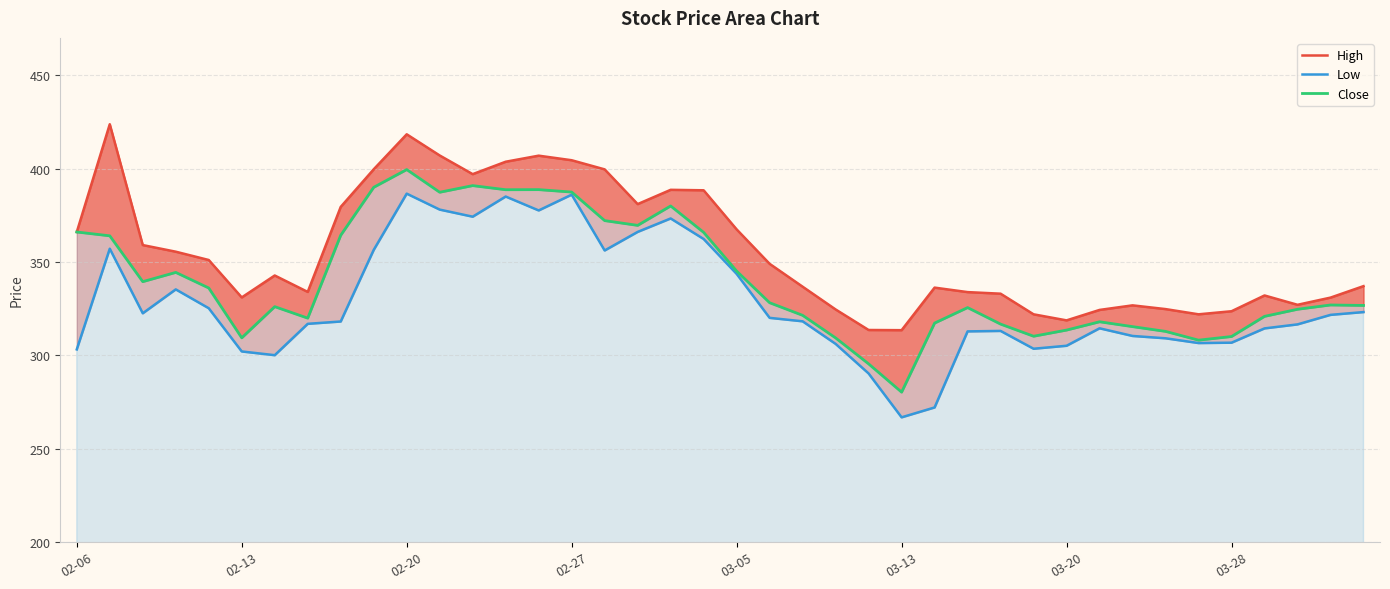

How many categories are shown in the chart?

40